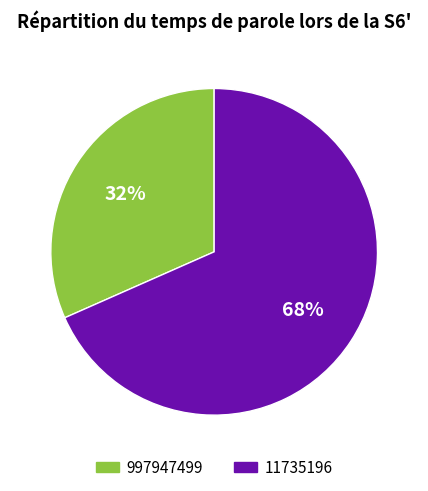

Is the sum of 997947499 and 11735196 greater than half?

Yes